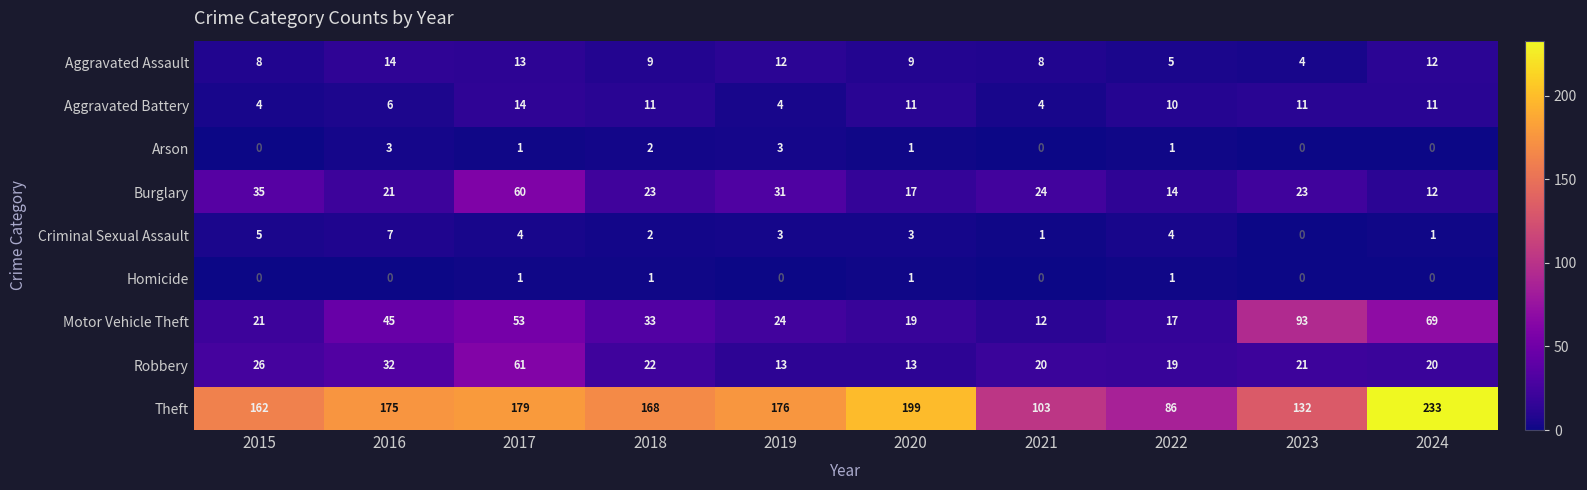

At how many categories does at least one series exceed 159?

7